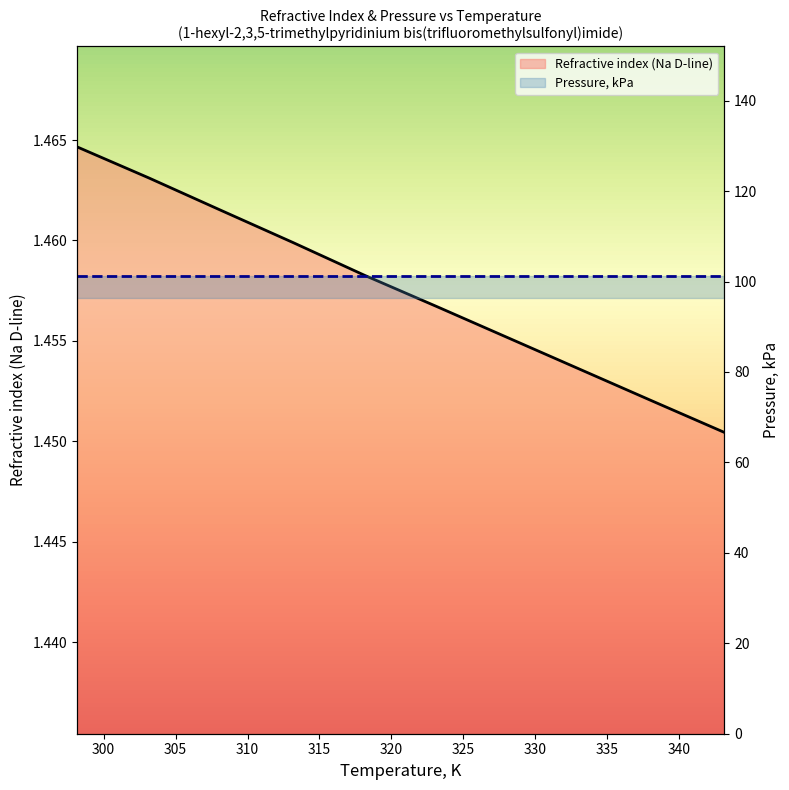

What is the difference between the highest and lowest values at 310?

99.9